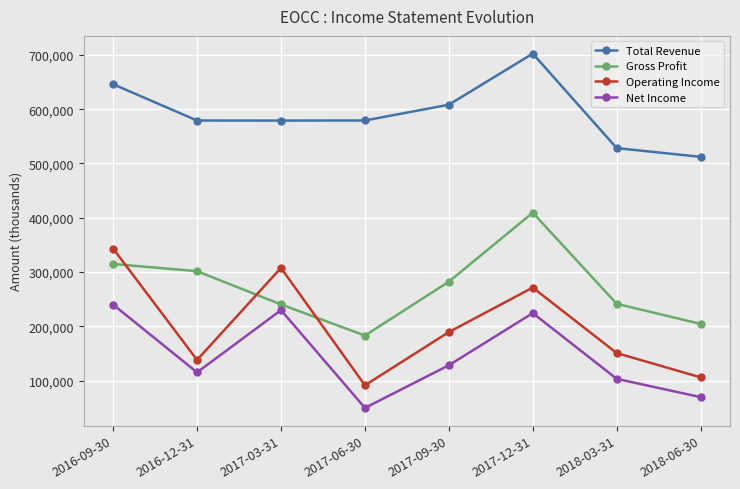

True or false: Gross Profit has a value of 409300 at 2017-12-31.

True